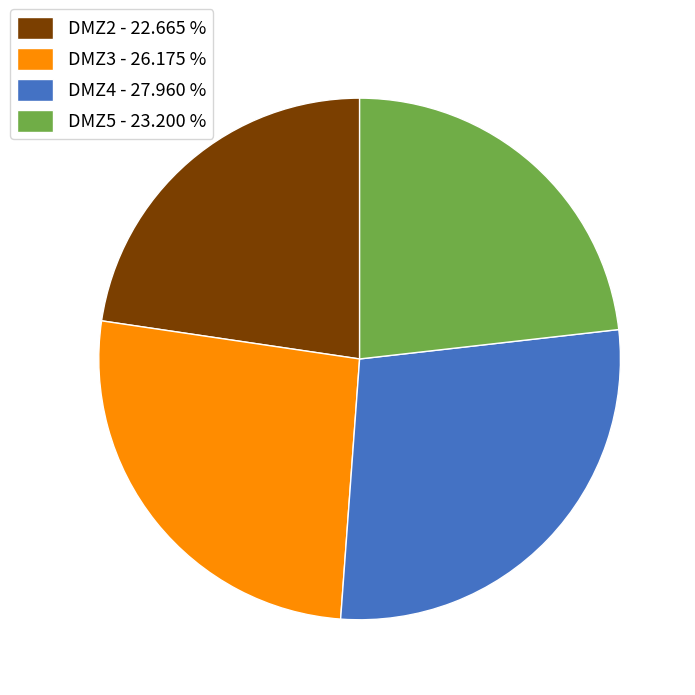

Is the sum of DMZ5 - 23.200 % and DMZ4 - 27.960 % greater than half?

Yes